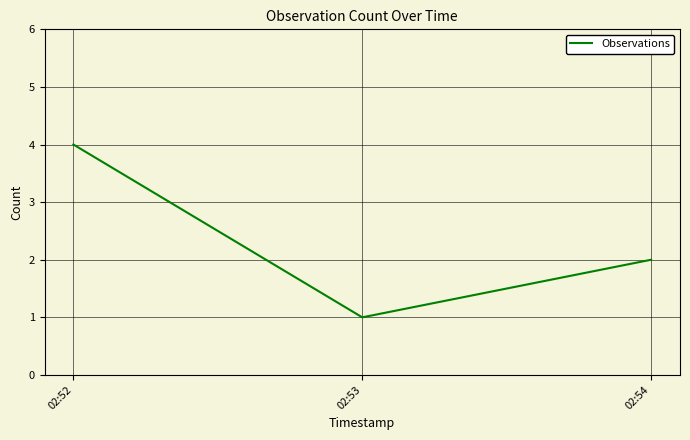

Reading right to left, what are all the values shown in this chart?

2	1	4